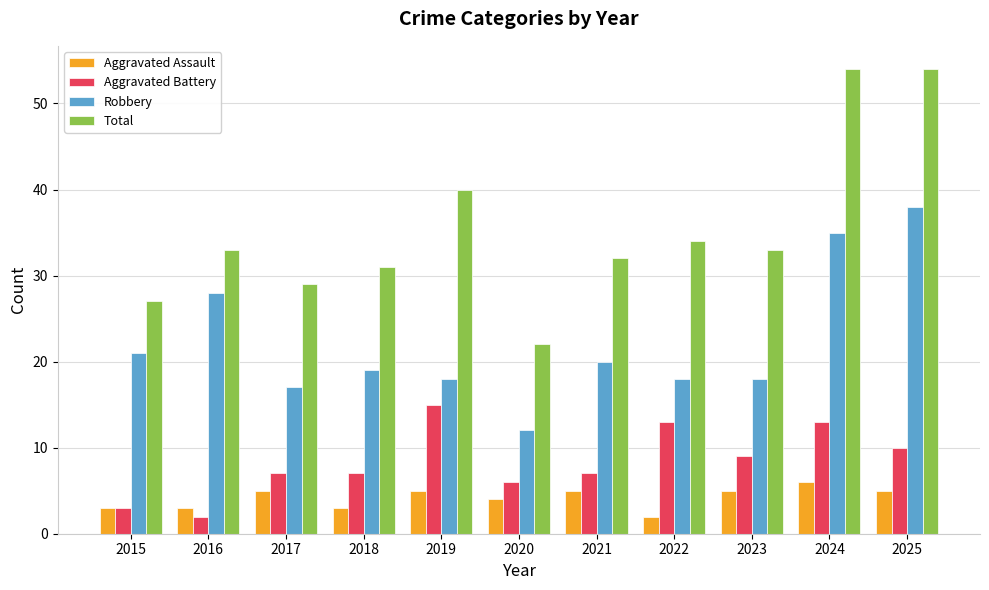

What is the difference between the maximum and second lowest values in the Aggravated Battery series?

12